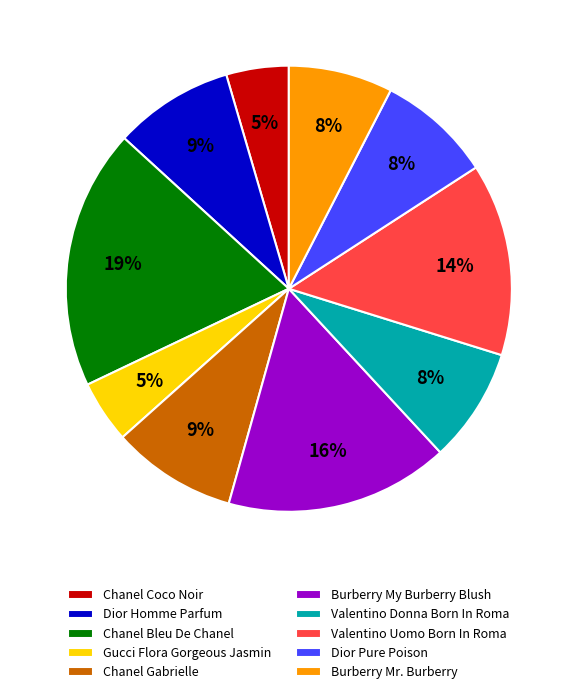

Between Dior Pure Poison and Gucci Flora Gorgeous Jasmin, which is larger?

Dior Pure Poison